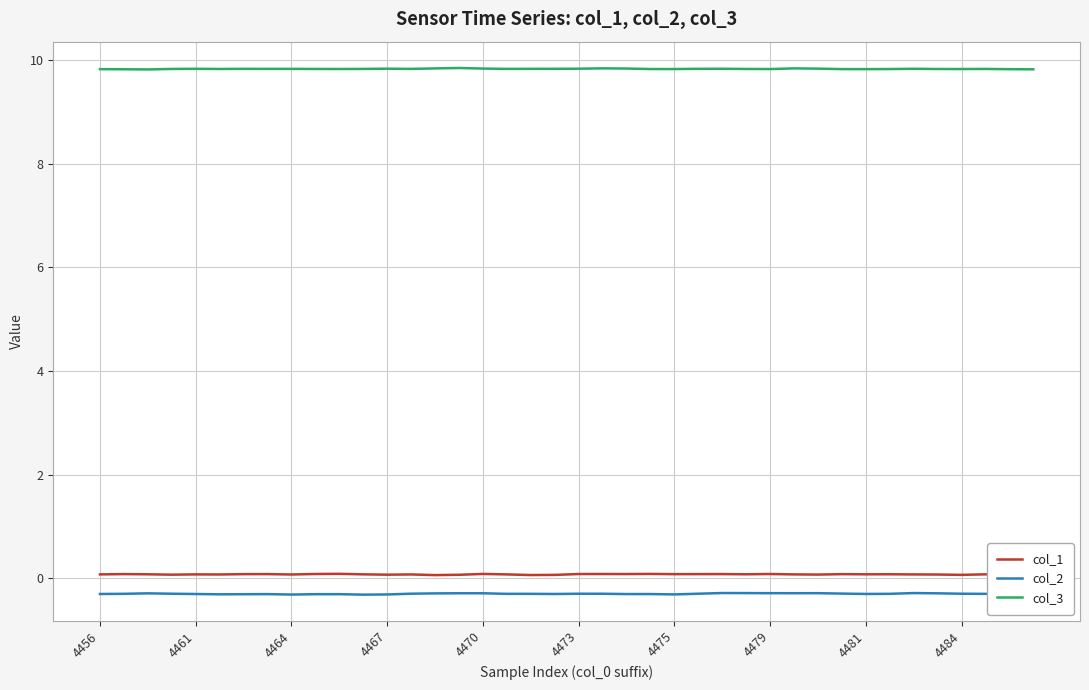

What is the minimum value shown in the chart?

-0.3